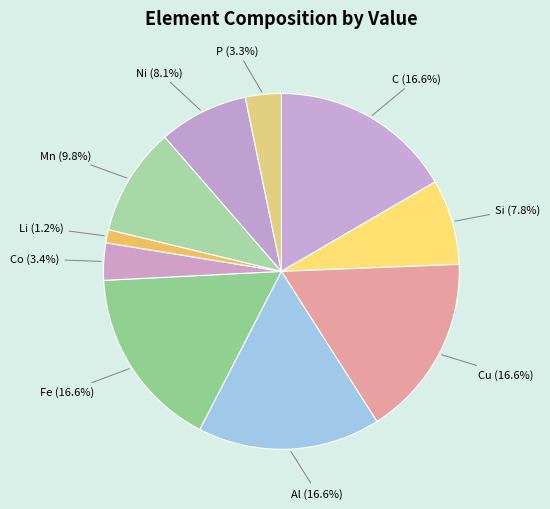

Which category has the smallest portion of the pie?

Li